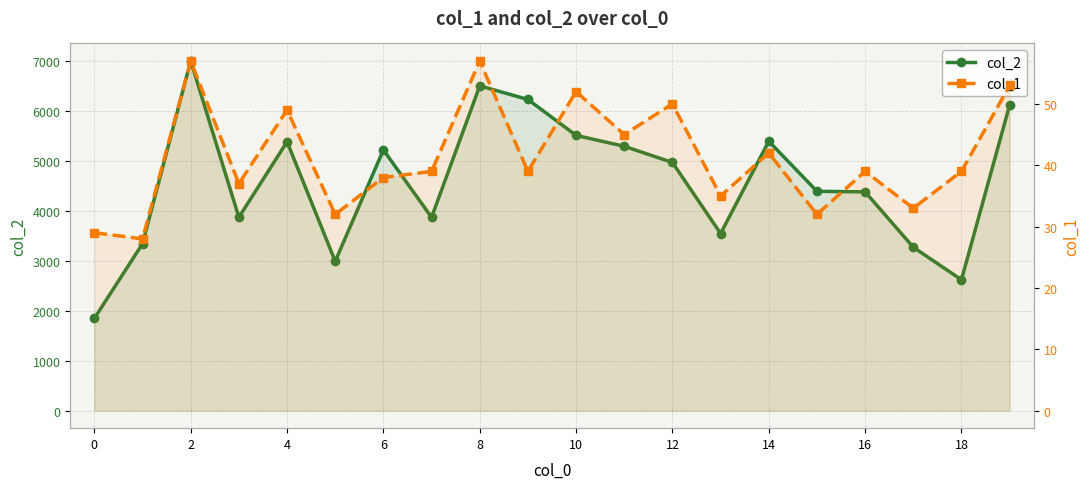

True or false: col_1 and col_2 cross at least once.

False